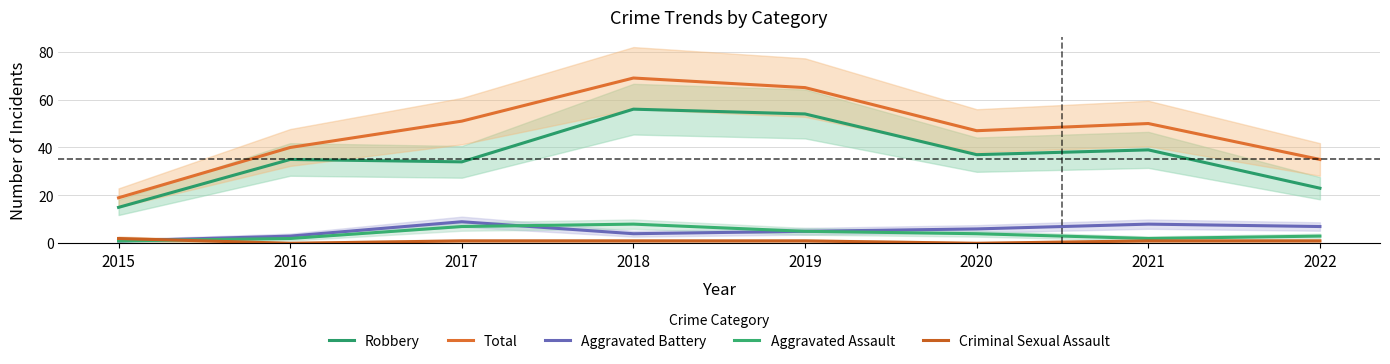

Between 2016 and 2020, which series saw the biggest shift?

Total